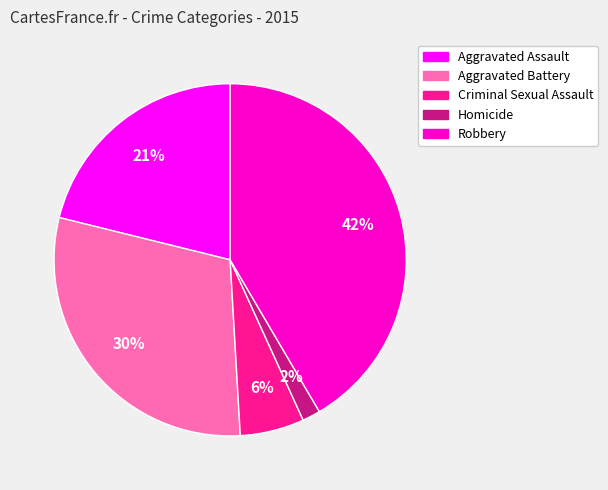

Which category has the smallest portion of the pie?

Homicide